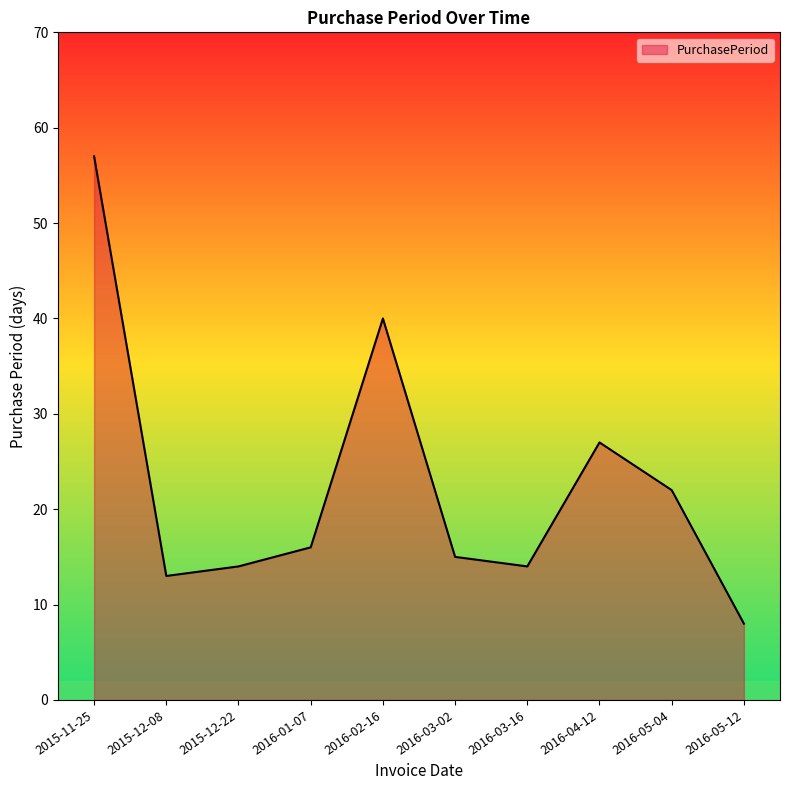

At which label does the data first exceed 16?

2015-11-25